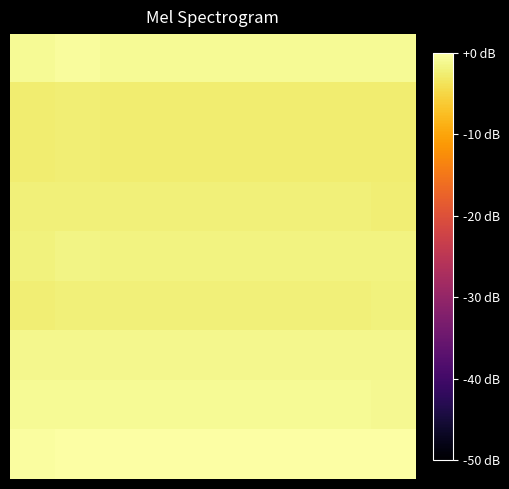

What is the minimum value shown in the chart?

-2.6